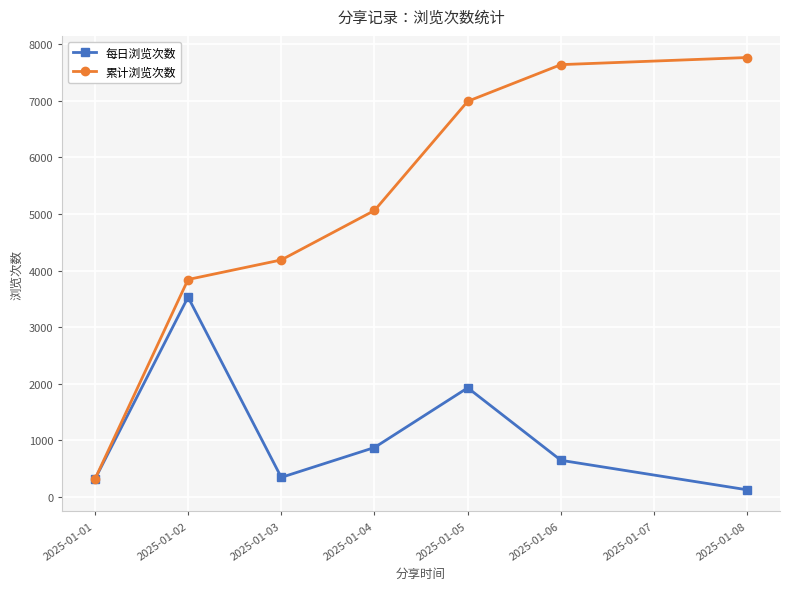

At which label does 每日浏览次数 reach its peak?

2025-01-02